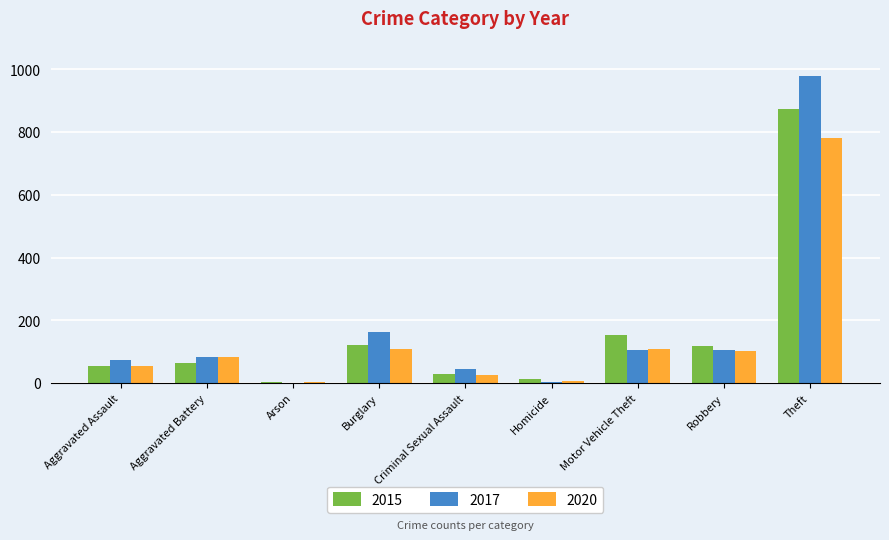

Which series has the widest spread of values?

2017